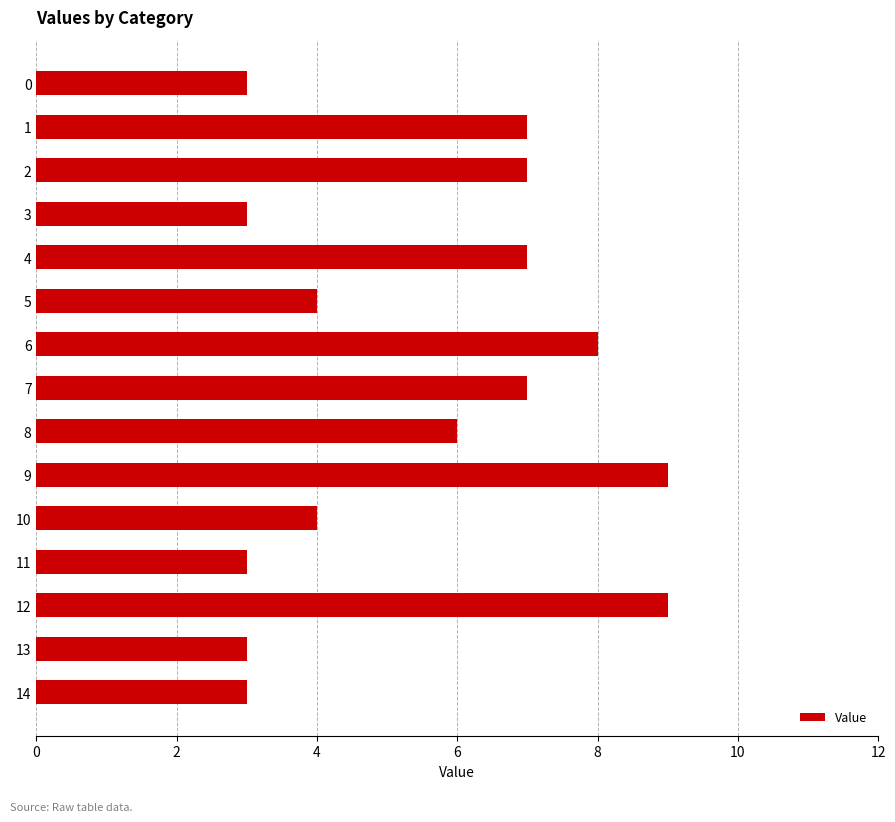

What is the value of the 10th bar from the top?

9